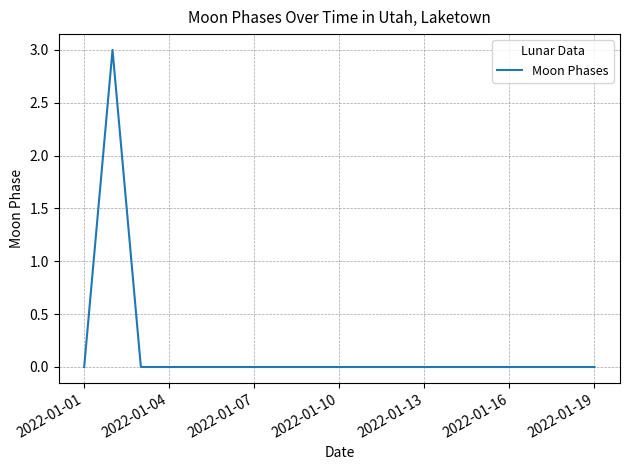

What is the greatest value displayed?

3